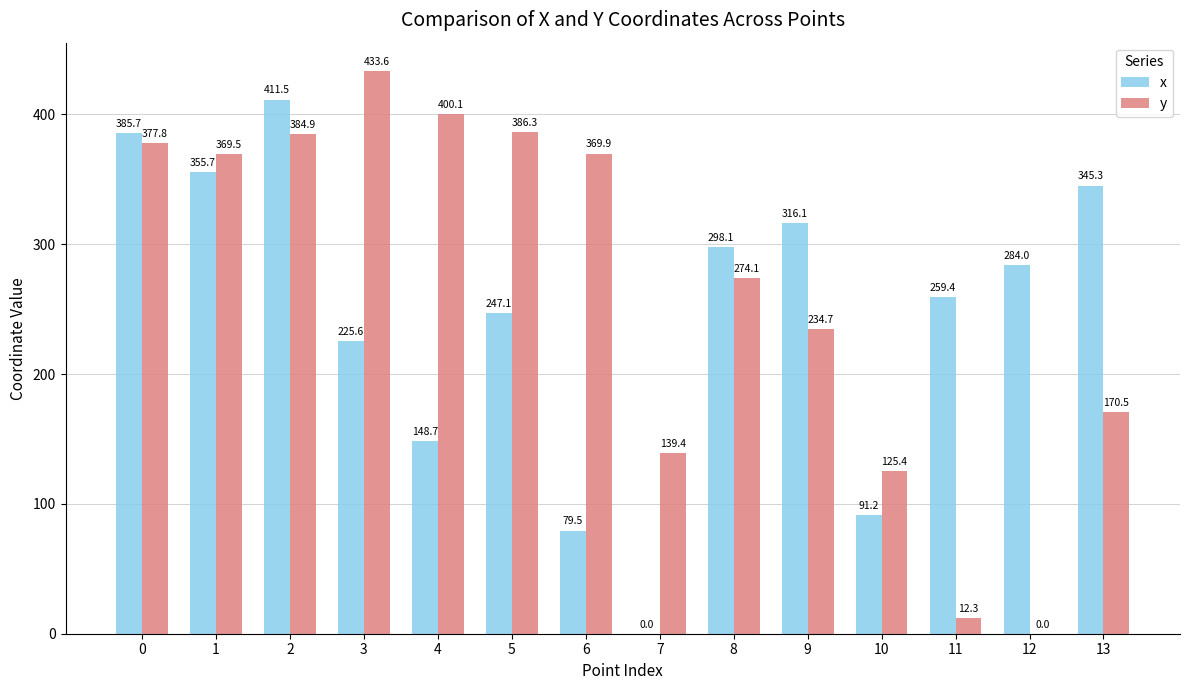

Which series has the largest total across all categories?

y